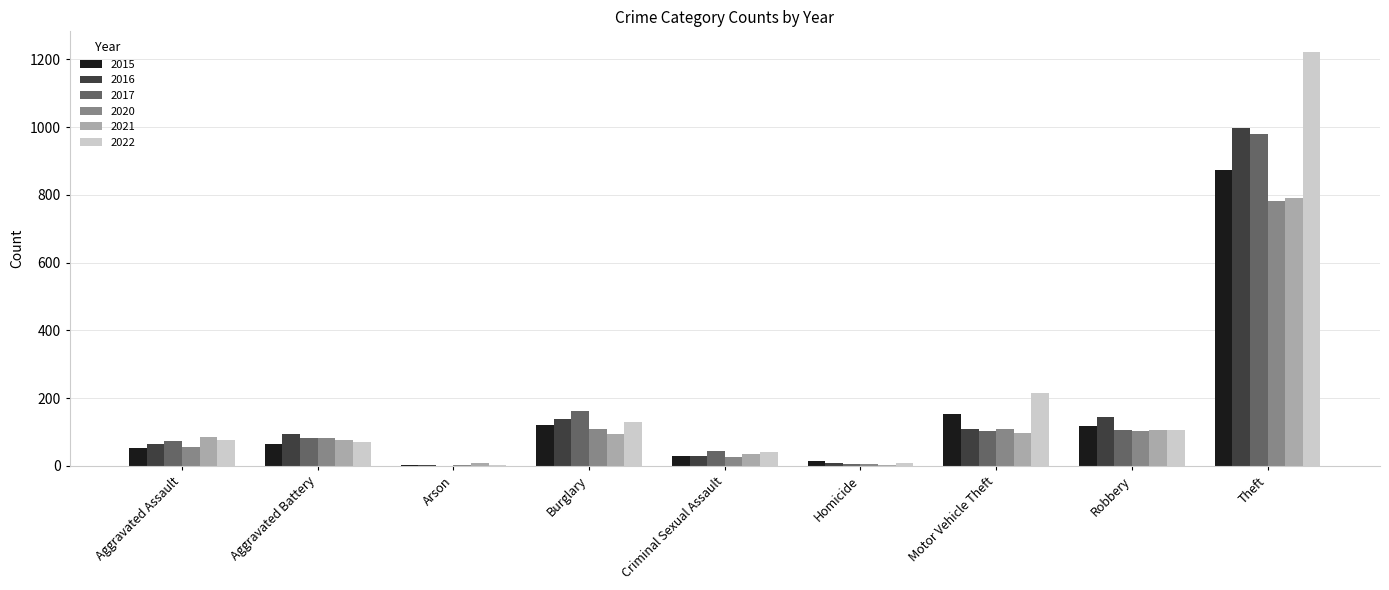

Where is 2017 nearest to the value 490?

Burglary